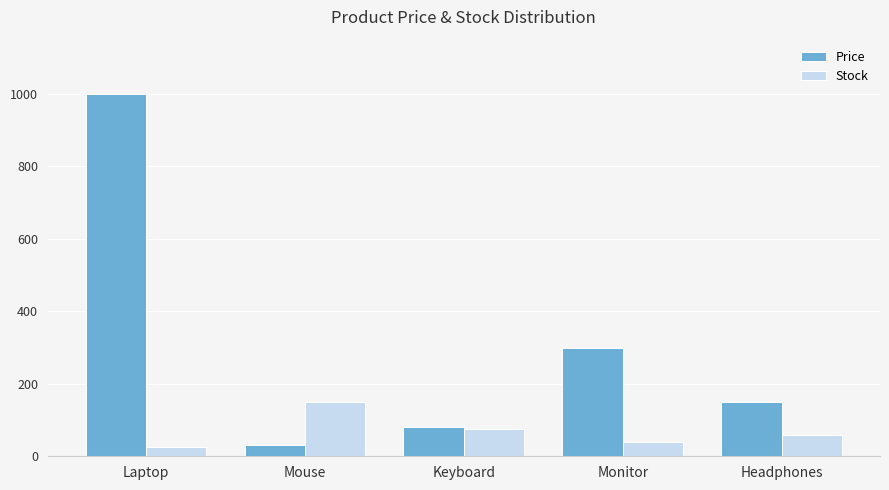

What is the difference between the maximum and minimum values in the Stock series?

125.0